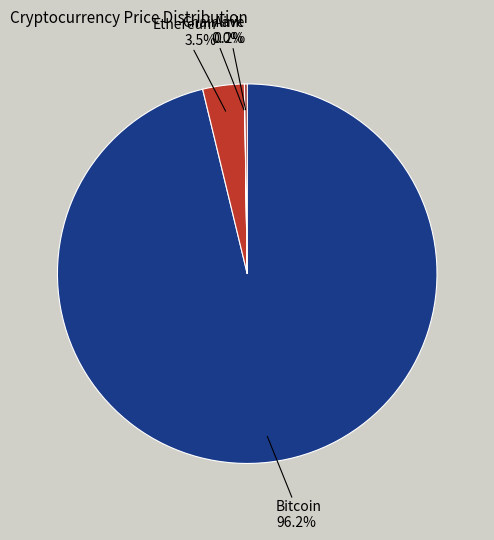

Is there any slice that represents more than half of the pie?

Yes